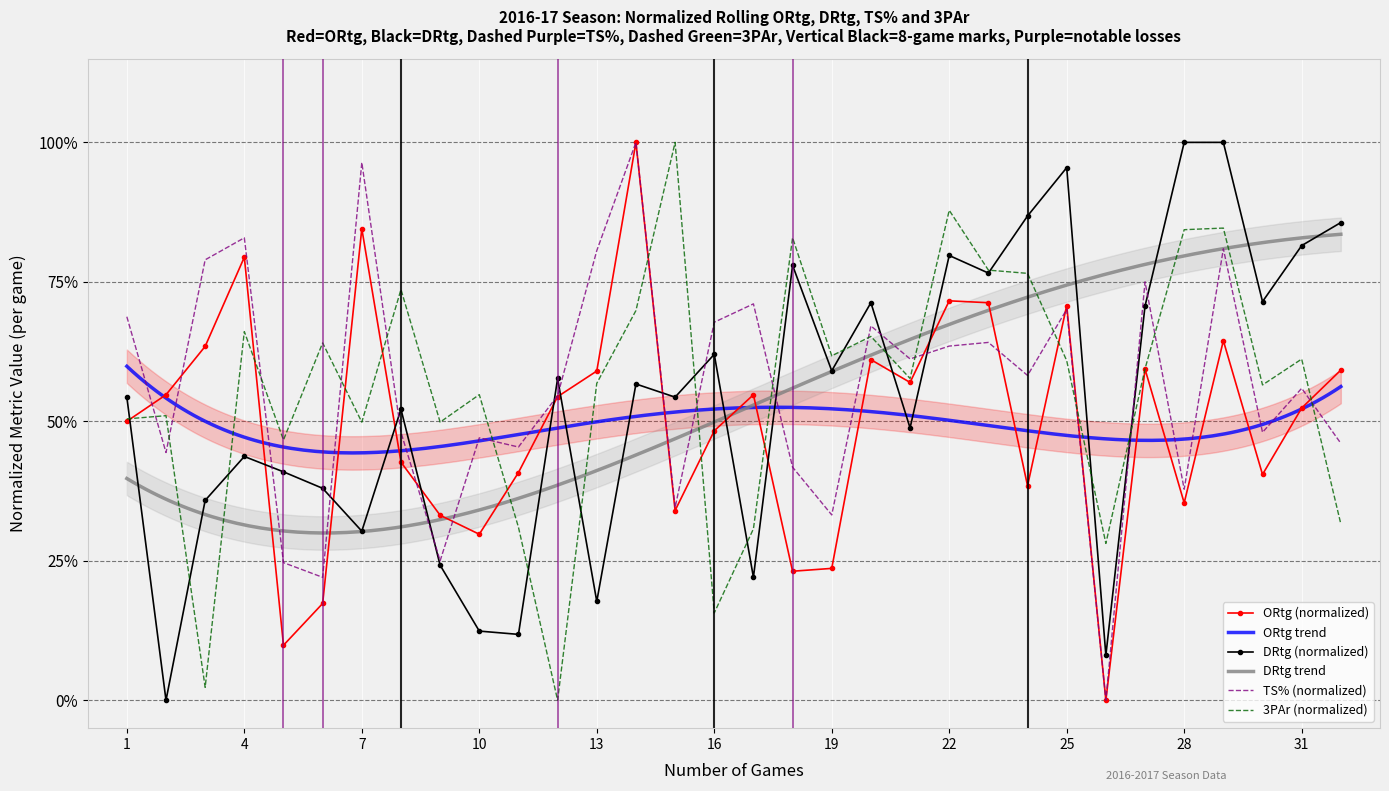

Which label corresponds to the largest value in the chart?

14